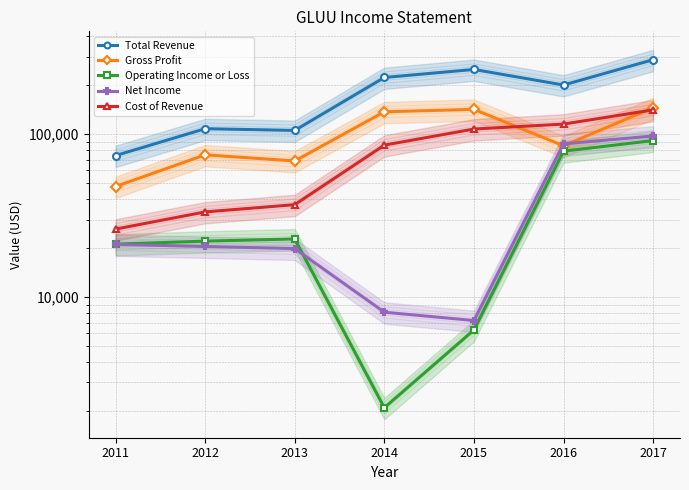

Is the value of Cost of Revenue at 2011 greater than the value of Net Income at 2015?

Yes